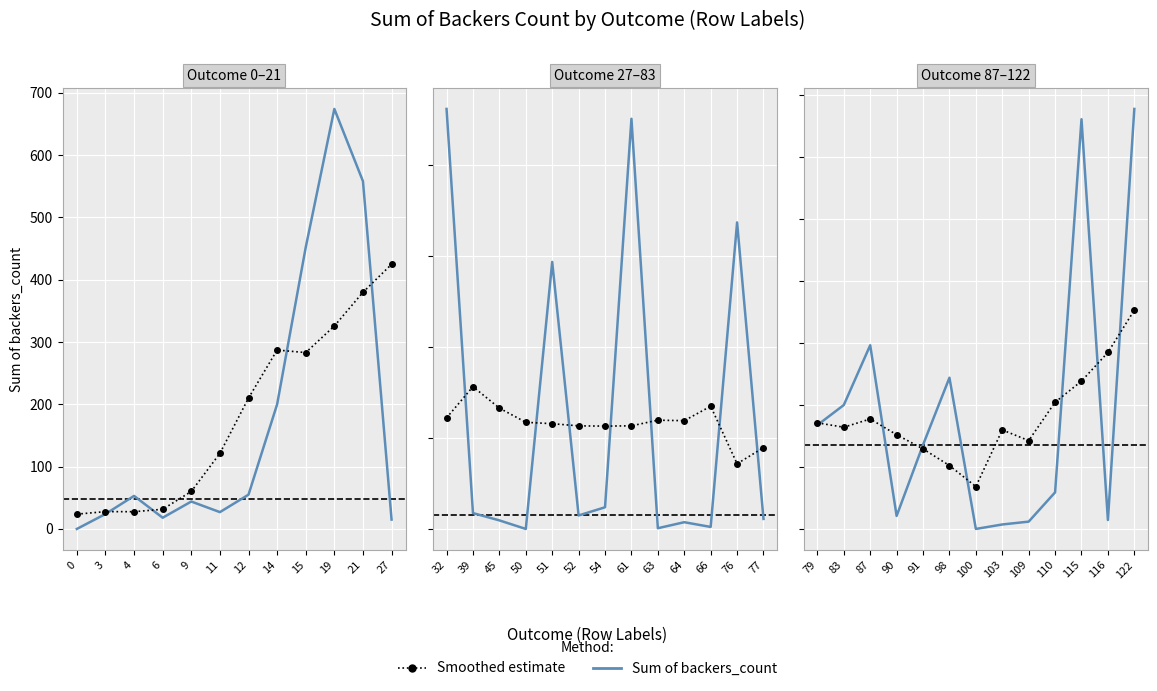

Which series has the widest spread of values?

Sum of backers_count